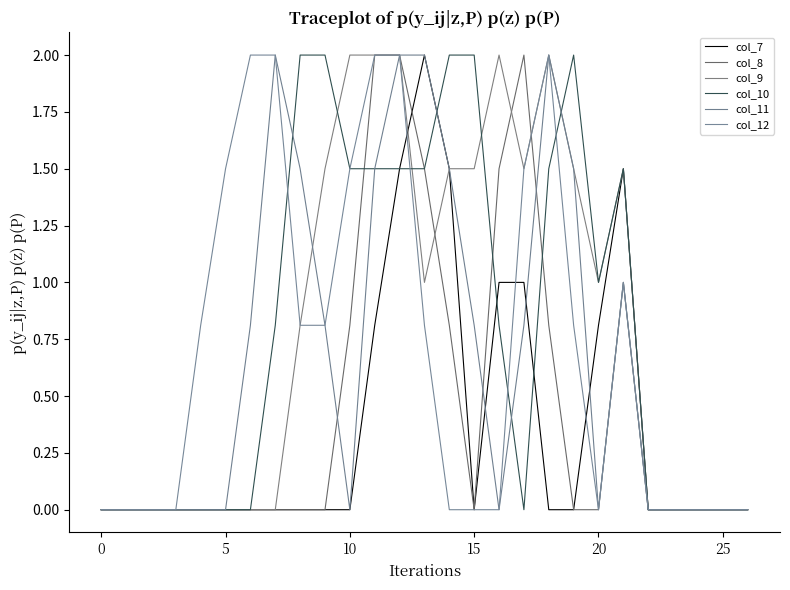

True or false: col_11 has more than 0 points higher than both neighbors.

True